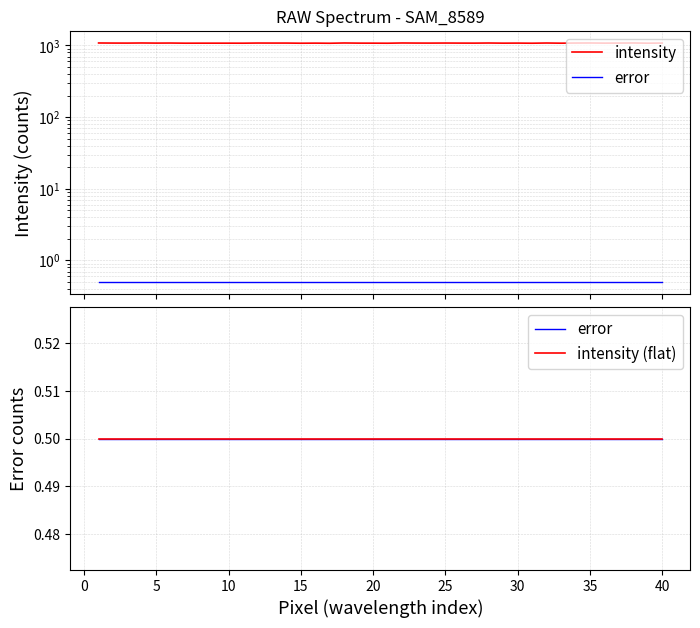

Which series has the largest total across all categories?

intensity